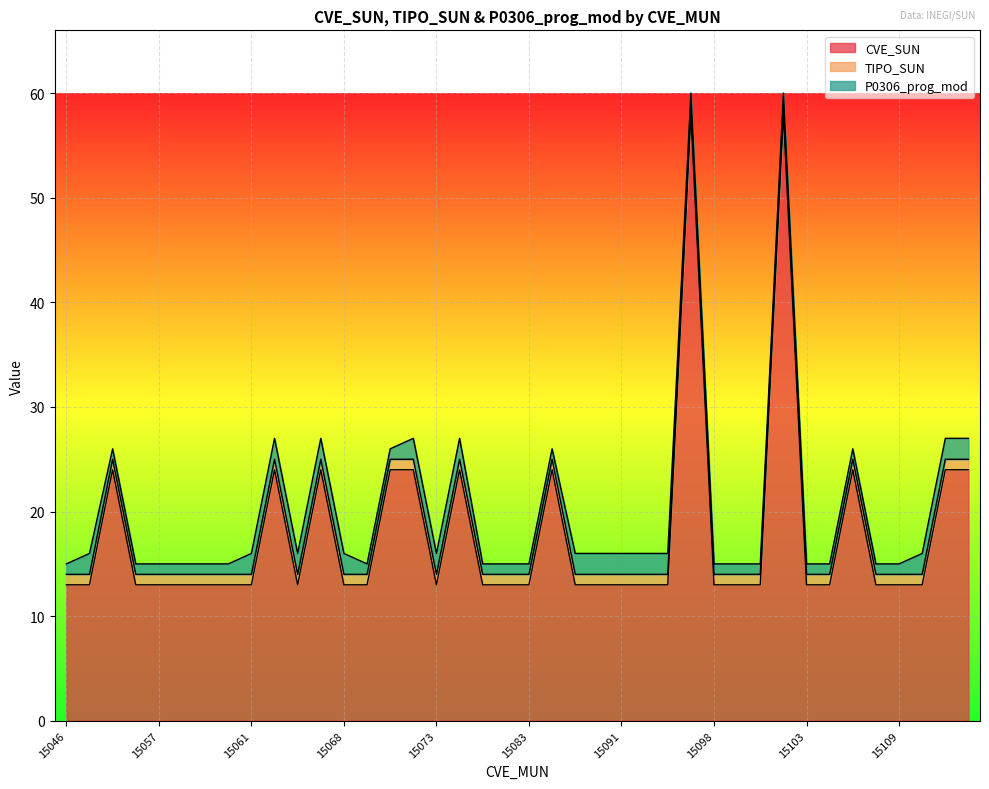

List the series in order of their peak value, highest first.

CVE_SUN, P0306_prog_mod, TIPO_SUN